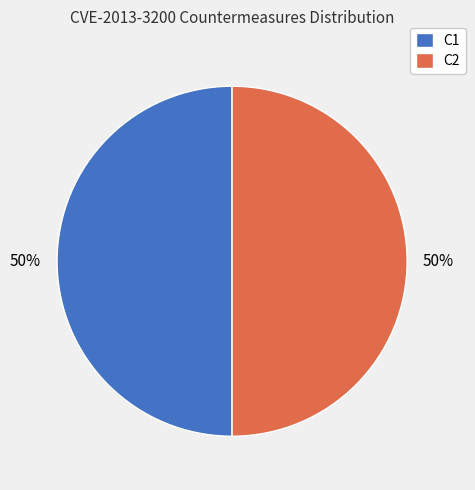

The C2 slice represents 99% of the pie. True or false?

False